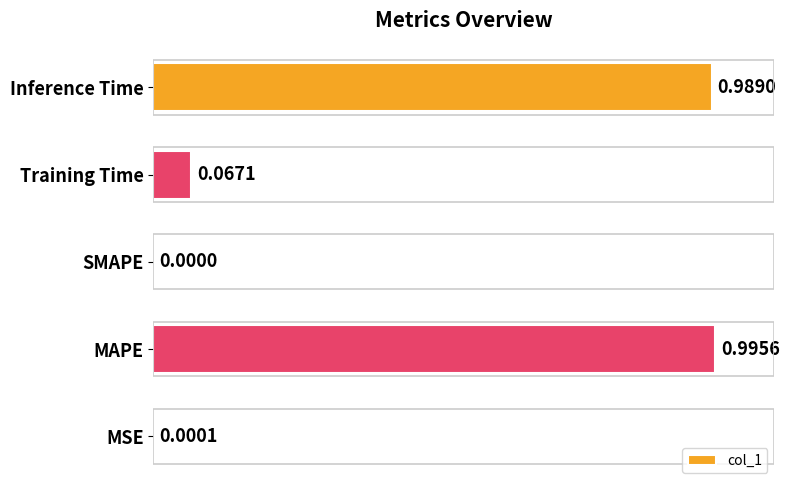

Between Inference Time and Training Time, which is larger?

Inference Time